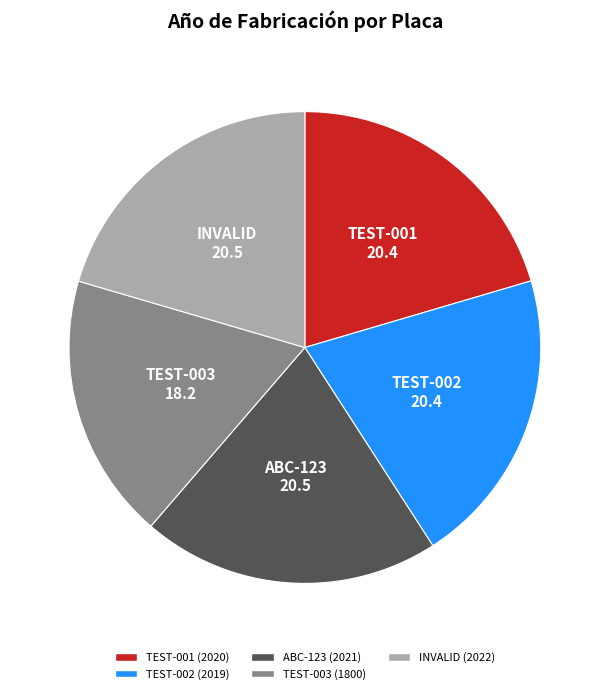

Which category has the smallest portion of the pie?

TEST-003